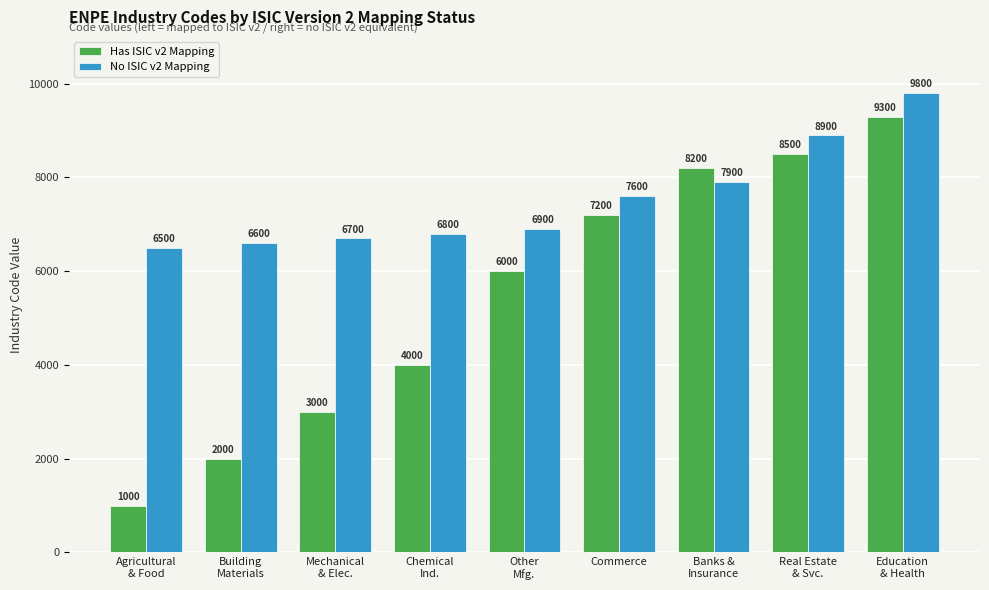

List the series in order of their peak value, highest first.

No ISIC v2 Mapping, Has ISIC v2 Mapping